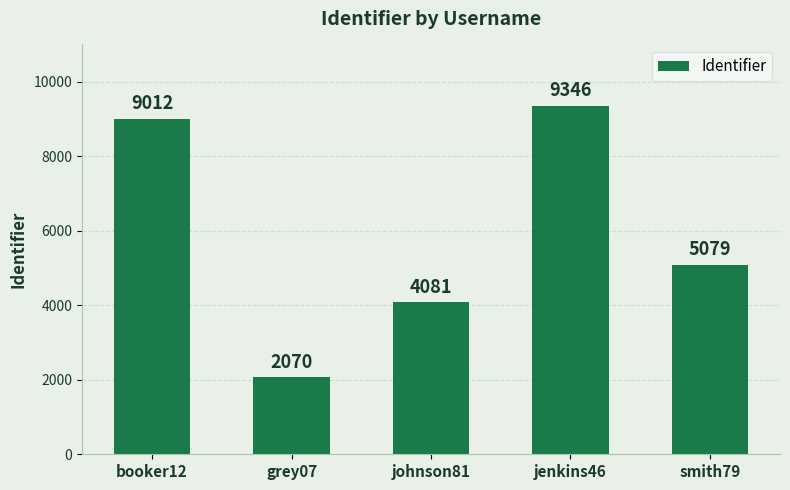

Rank the categories by value from highest to lowest.

jenkins46, booker12, smith79, johnson81, grey07